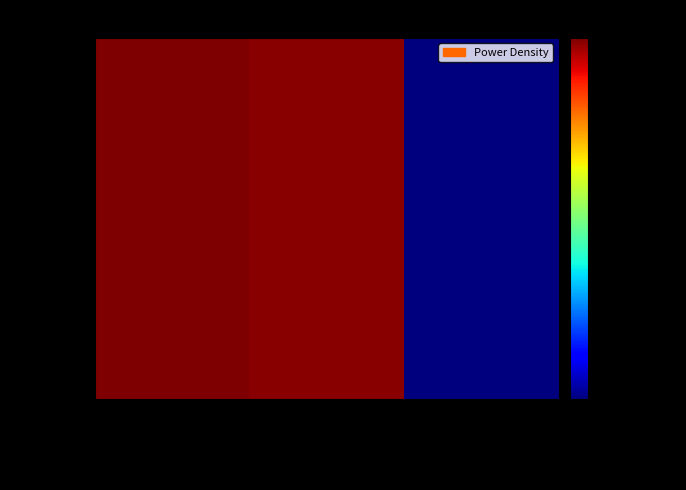

Which series changed the most between Tribunale di Cassino and Biblioteca Comunale?

115549685